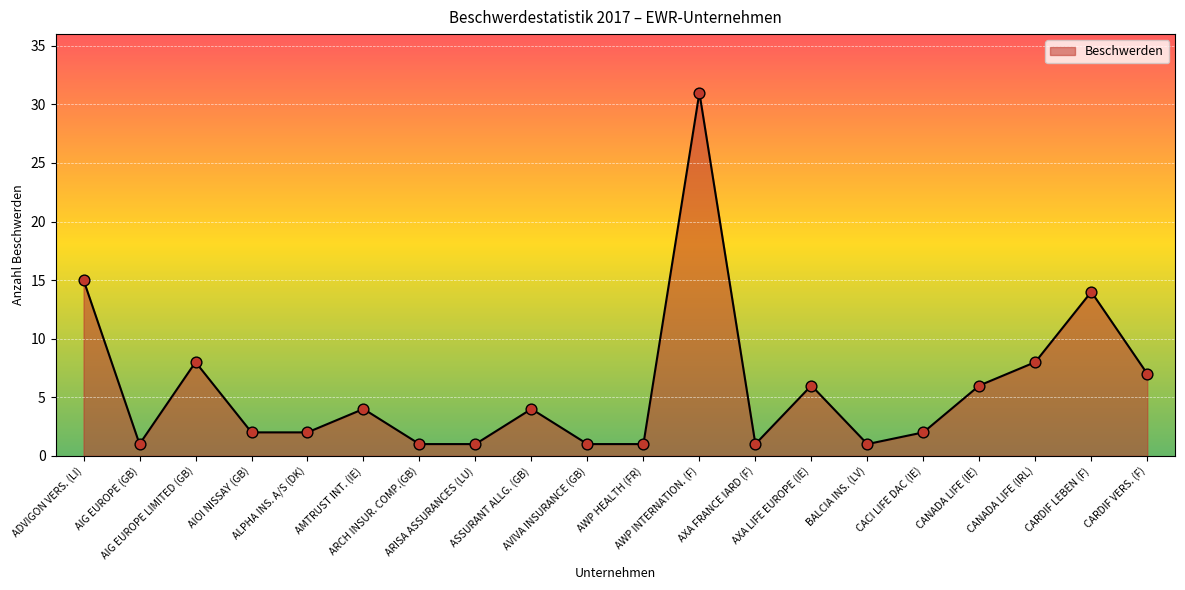

What is the change in value from AIOI NISSAY (GB) to BALCIA INS. (LV)?

-1